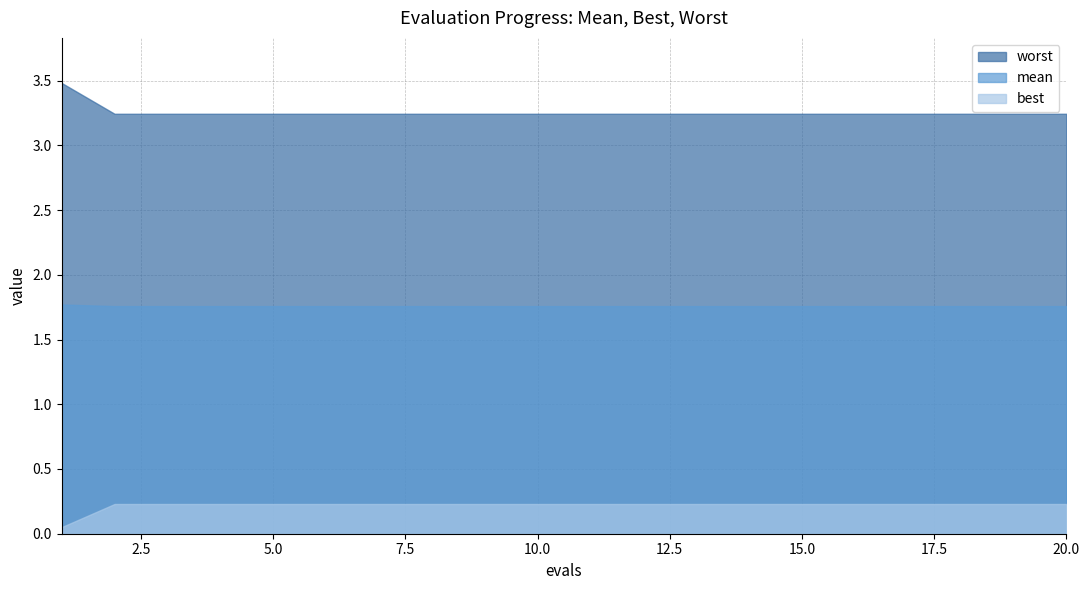

What is the average value of the mean series?

1.8